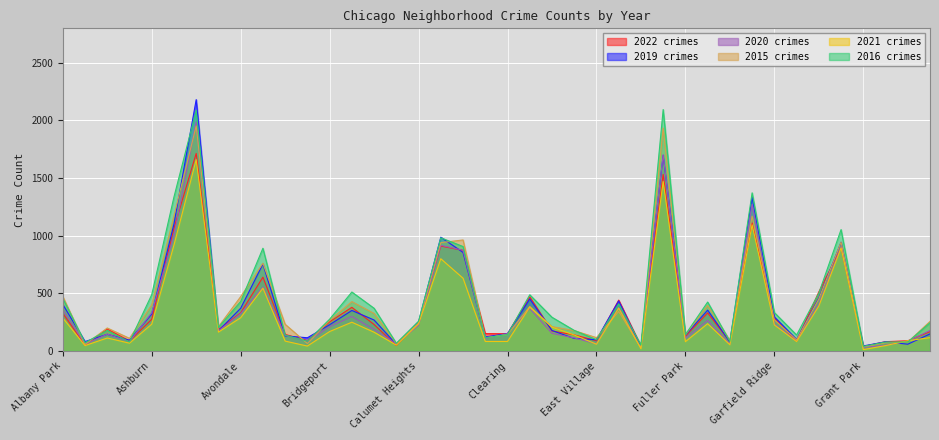

Which series has the largest range (max minus min)?

2019 crimes